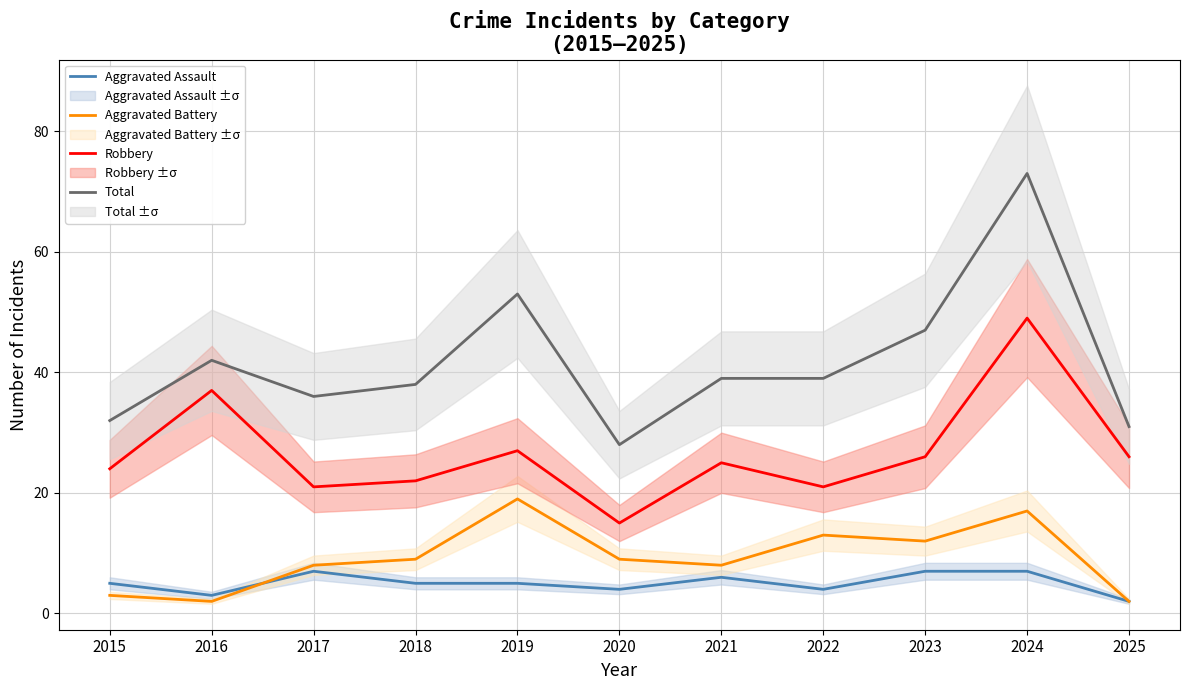

True or false: Aggravated Assault has a value of 8 at 2015.

False